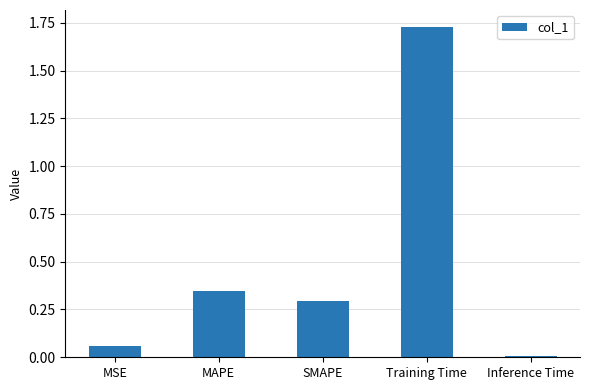

List the labels in order of value, largest first.

Training Time, MAPE, SMAPE, MSE, Inference Time